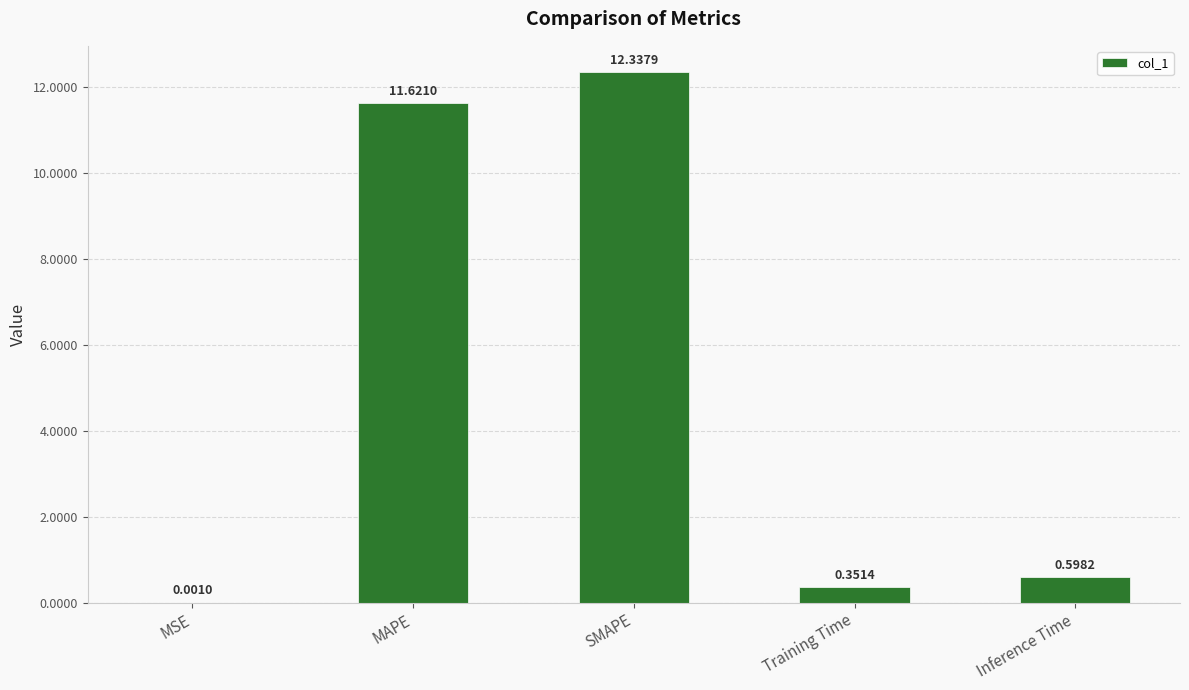

What is the sum of all values?

24.9